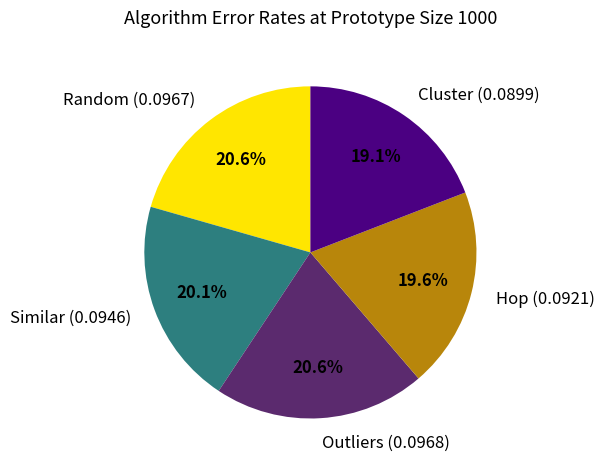

Is there any slice that represents more than half of the pie?

No